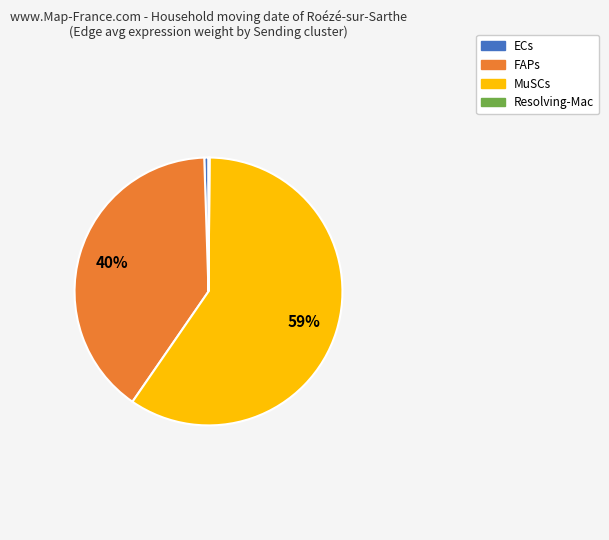

Approximately how many times larger is the value at FAPs compared to MuSCs?

0.7